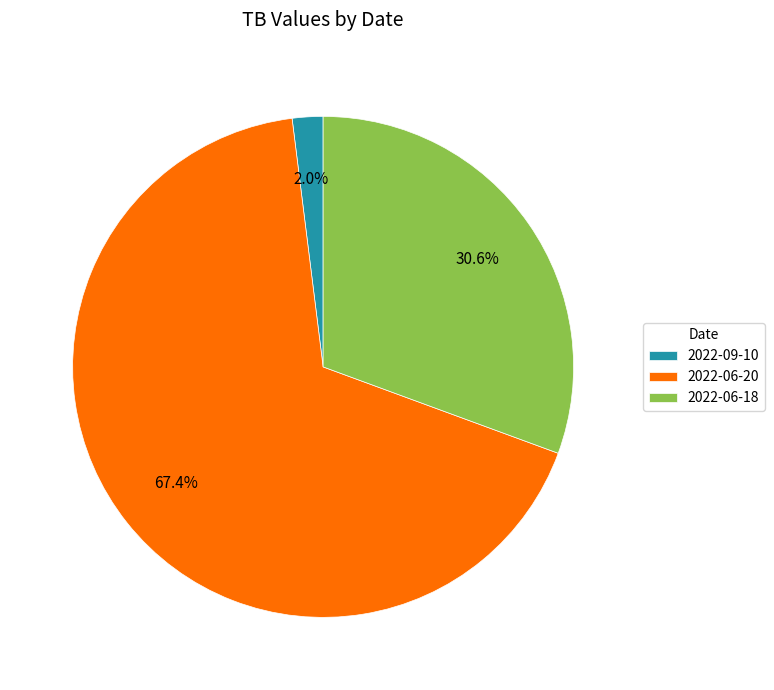

Combined, what portion of the pie is 2022-06-20 and 2022-06-18?

98.0%